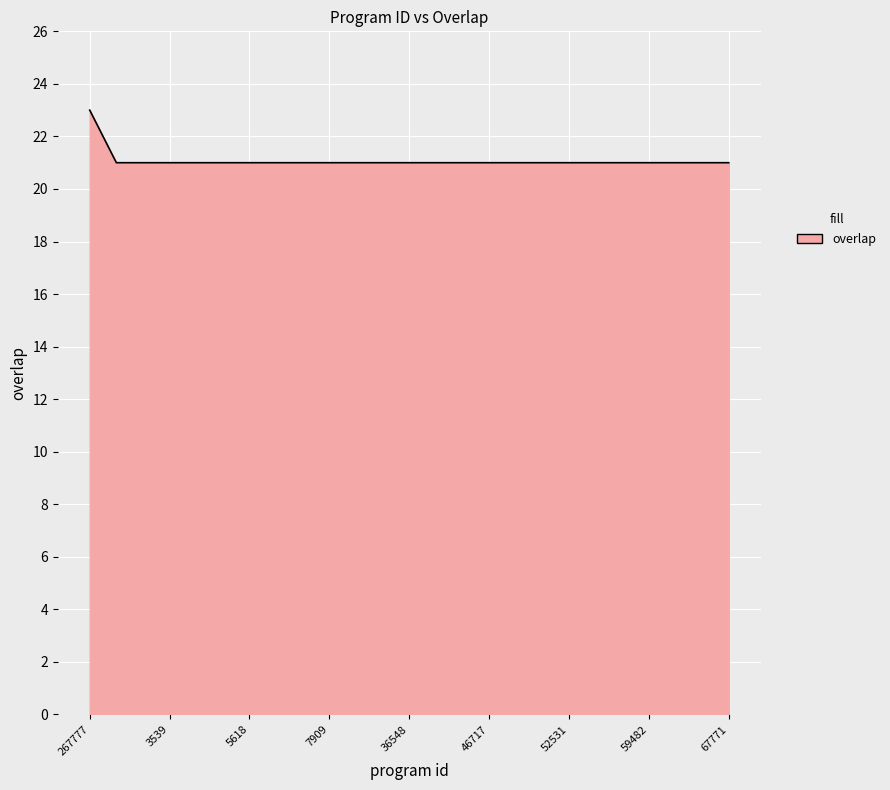

What is the greatest value displayed?

23